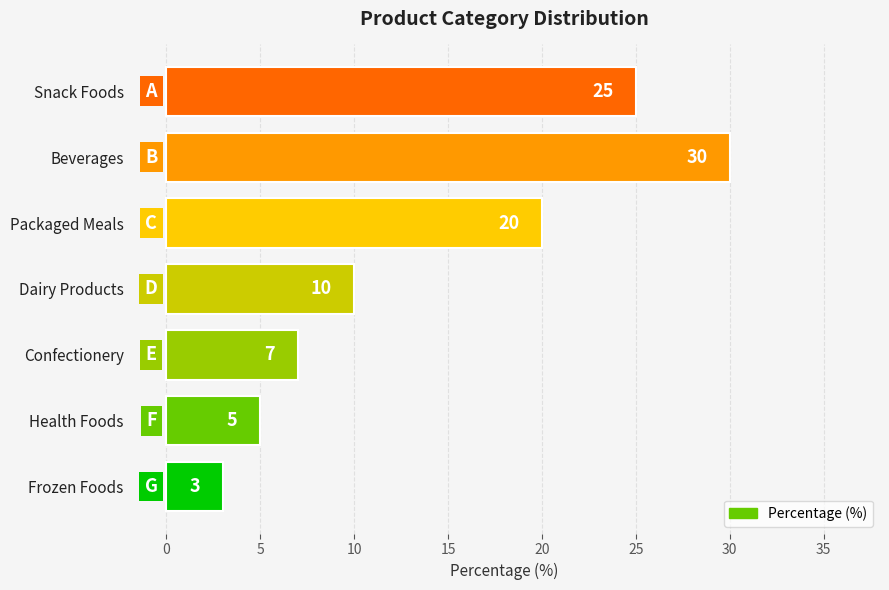

Is it true that the value at Confectionery is 7?

True